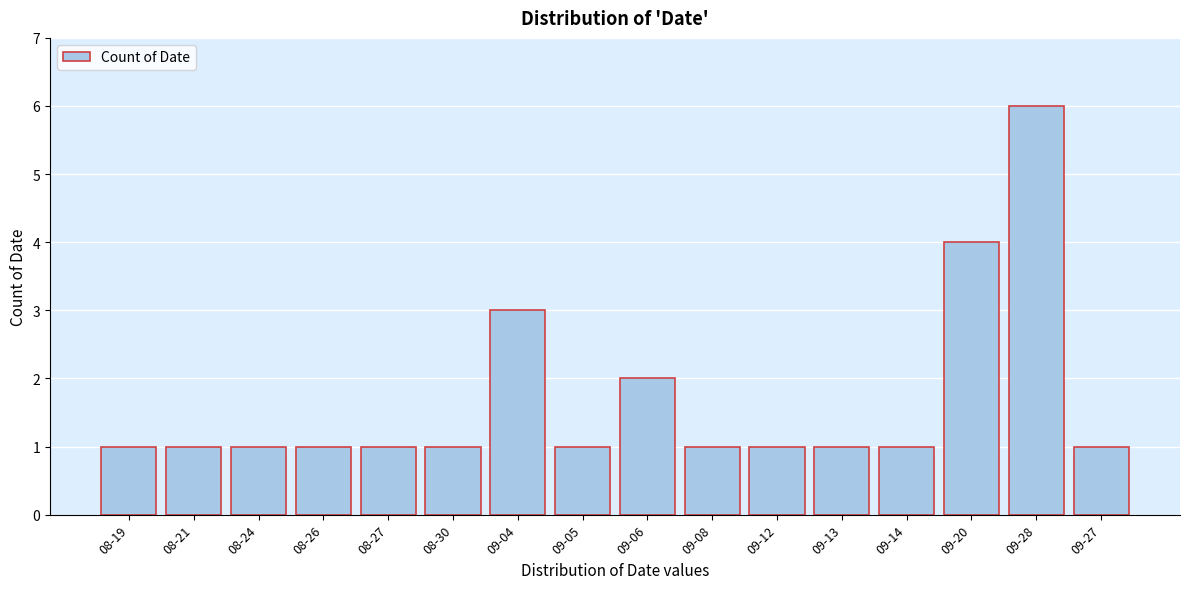

Reading left to right, extract all data points from this chart.

1	1	1	1	1	1	3	1	2	1	1	1	1	4	6	1